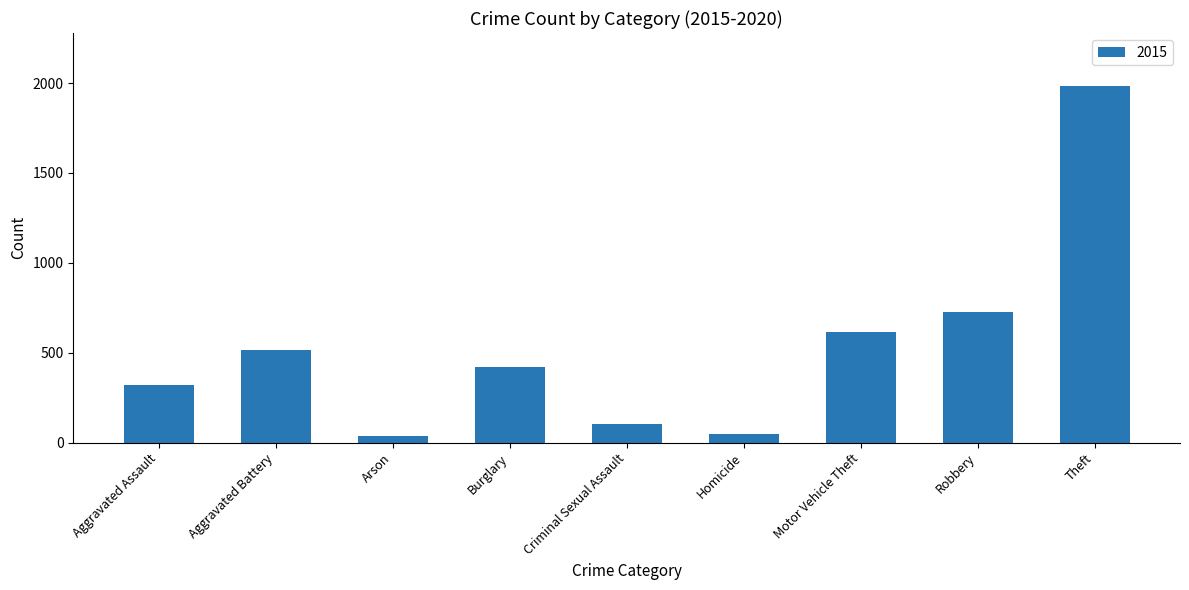

What is the ratio of the value at Theft to the value at Robbery?

2.7